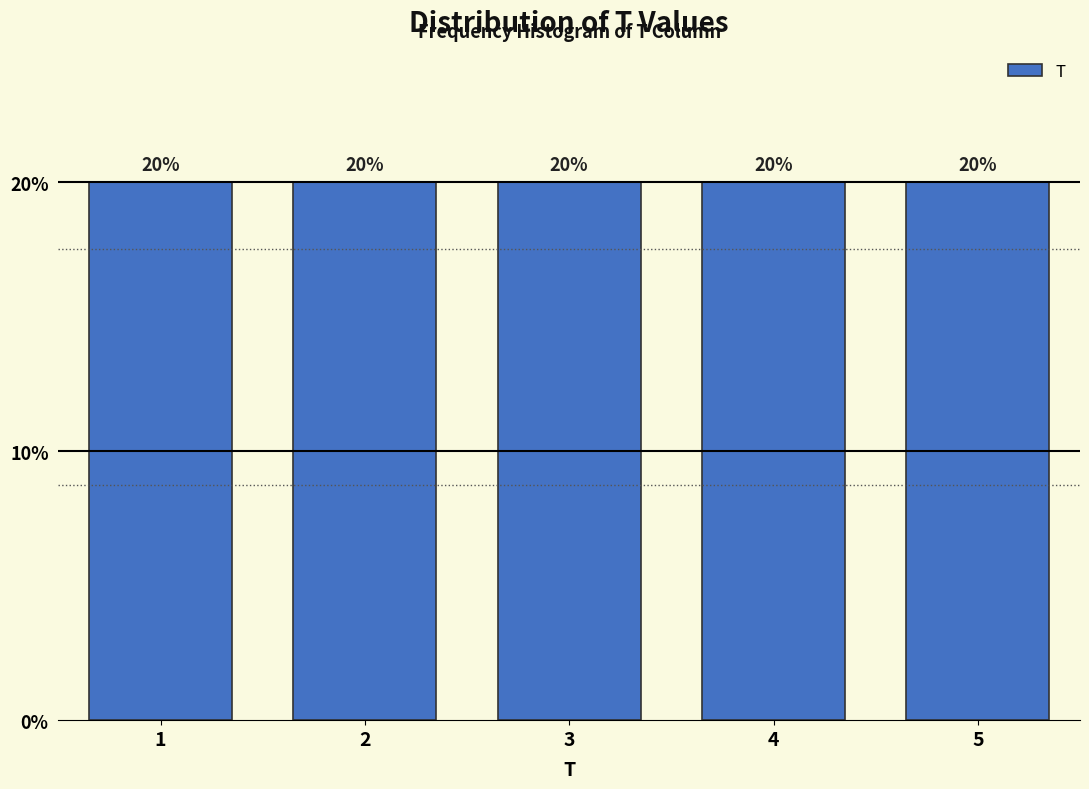

Reading left to right, transcribe this chart: for each bar, give the range it covers on the x-axis and its height.

0.5 to 1.5: 20
1.5 to 2.5: 20
2.5 to 3.5: 20
3.5 to 4.5: 20
4.5 to 5.5: 20